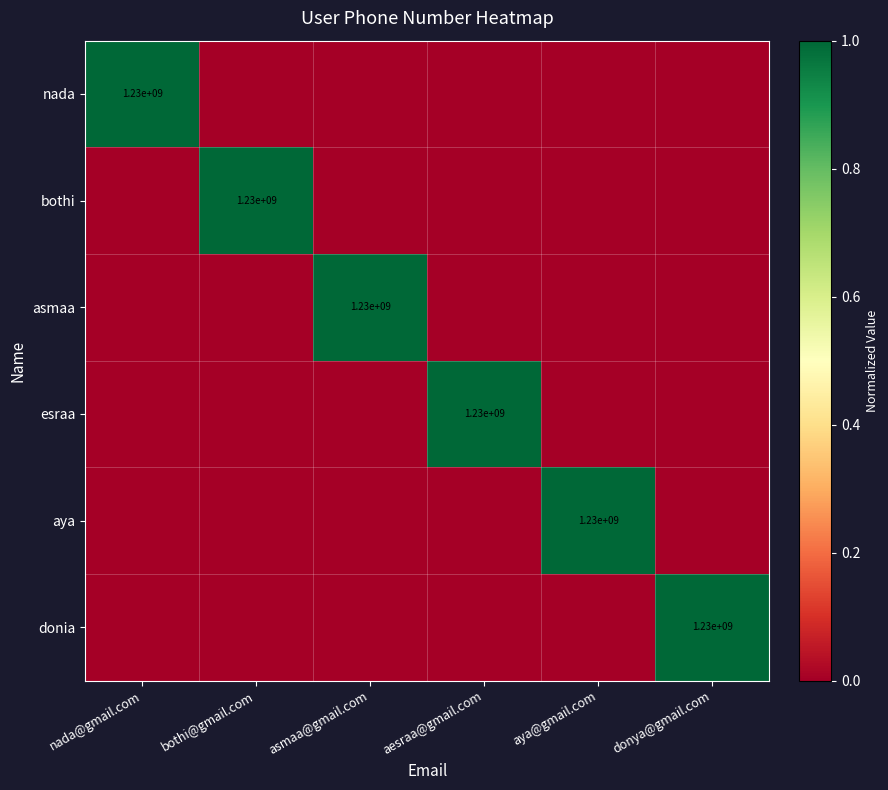

The bothi series shows 1230000000 at bothi@gmail.com. True or false?

True